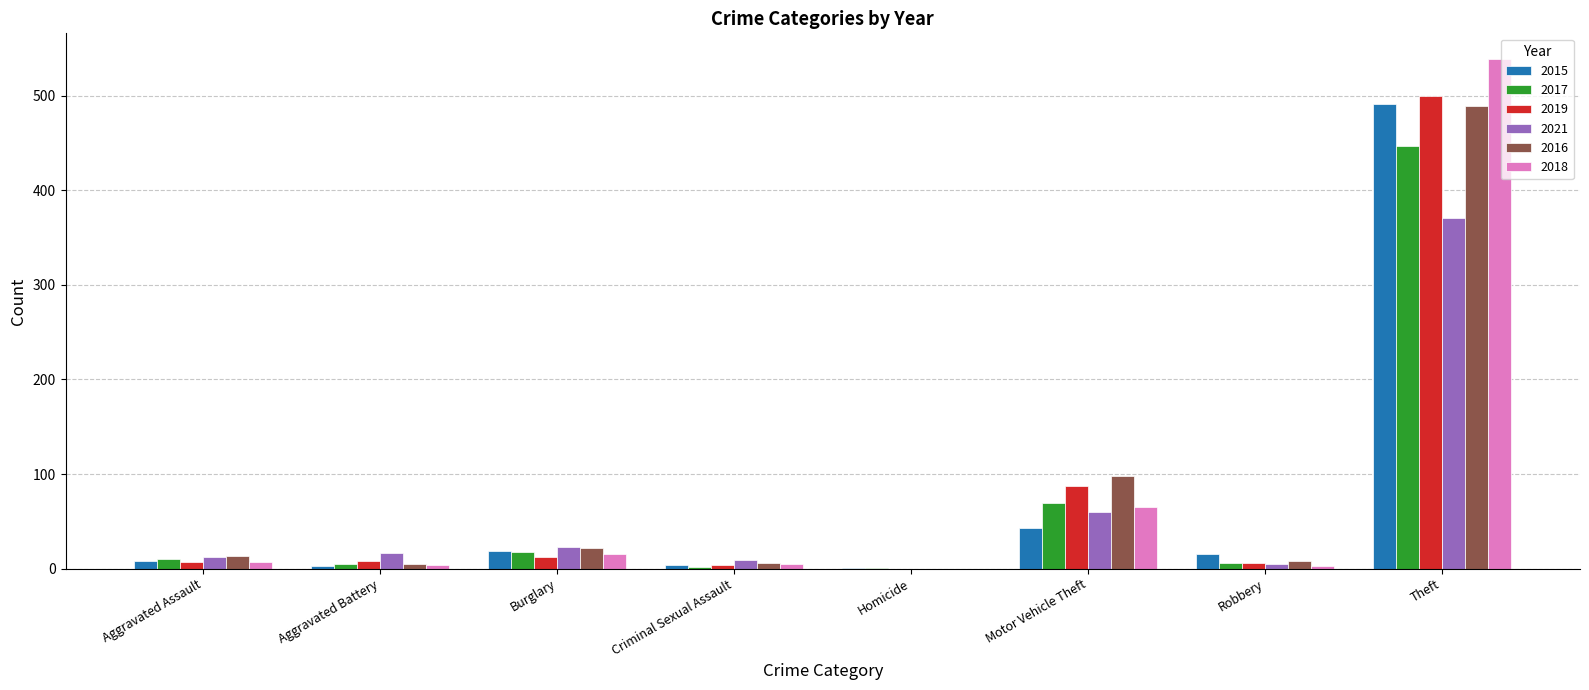

At which category is the sum across all series the highest?

Theft